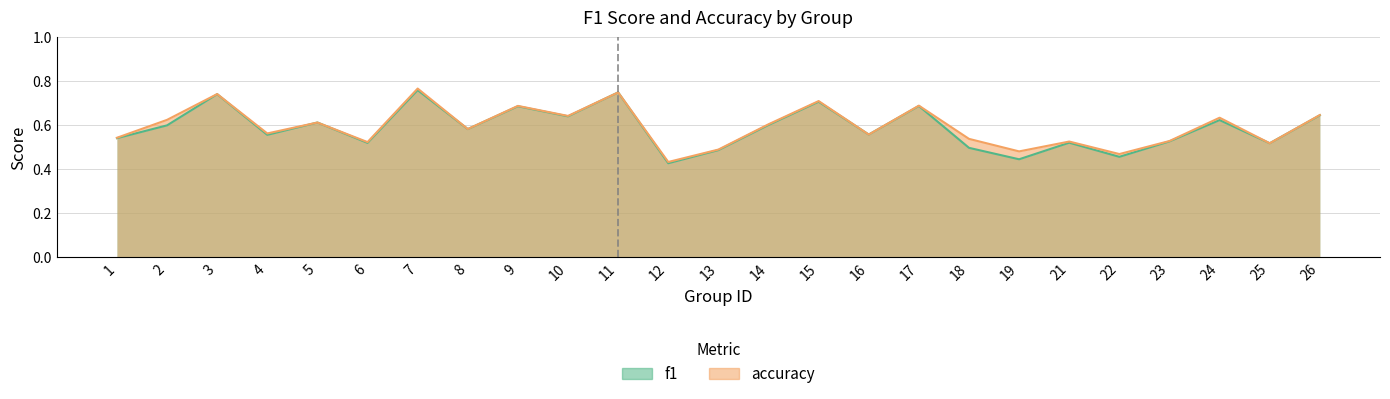

What are all the series names shown in the legend?

f1, accuracy